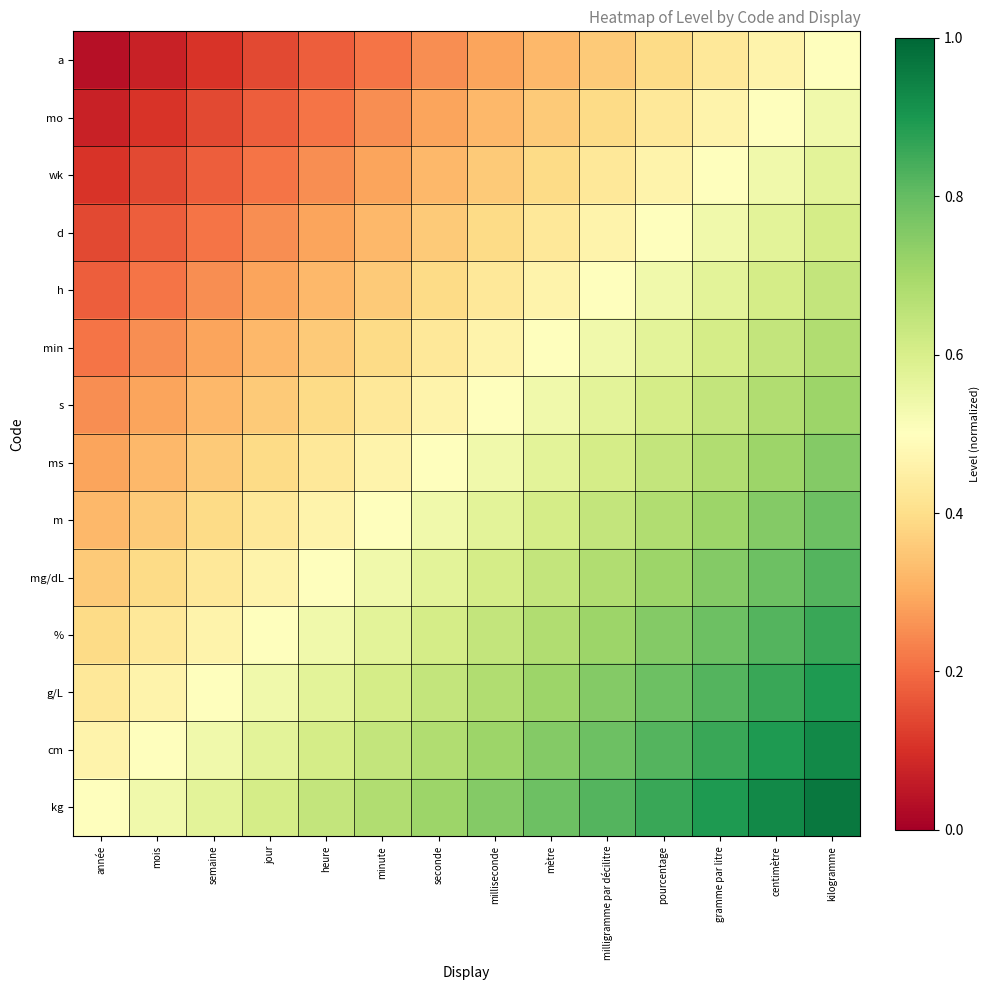

Which has a higher value, pourcentage or gramme par litre?

gramme par litre